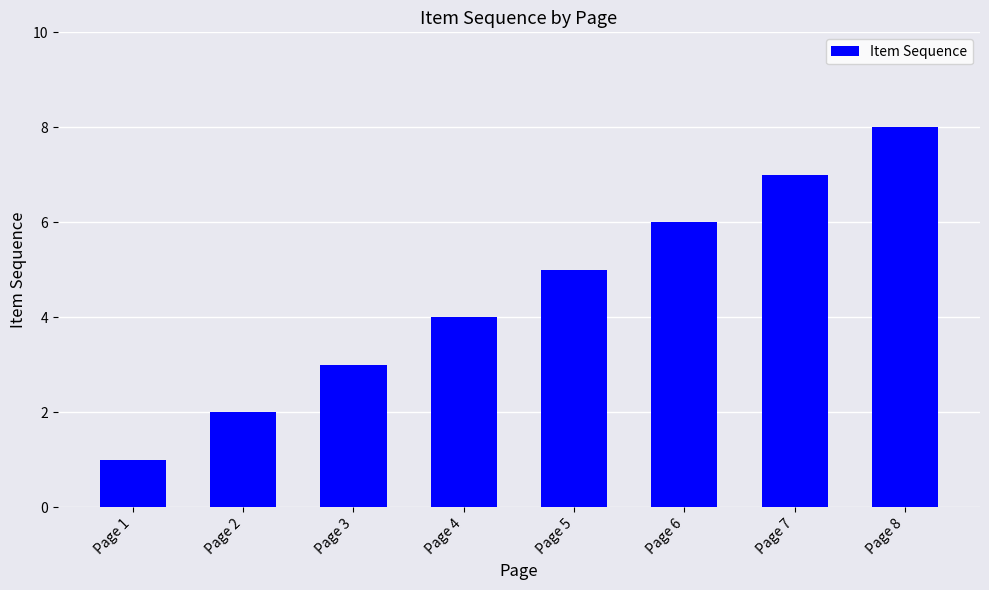

Which category has the highest value across all series?

Page 8